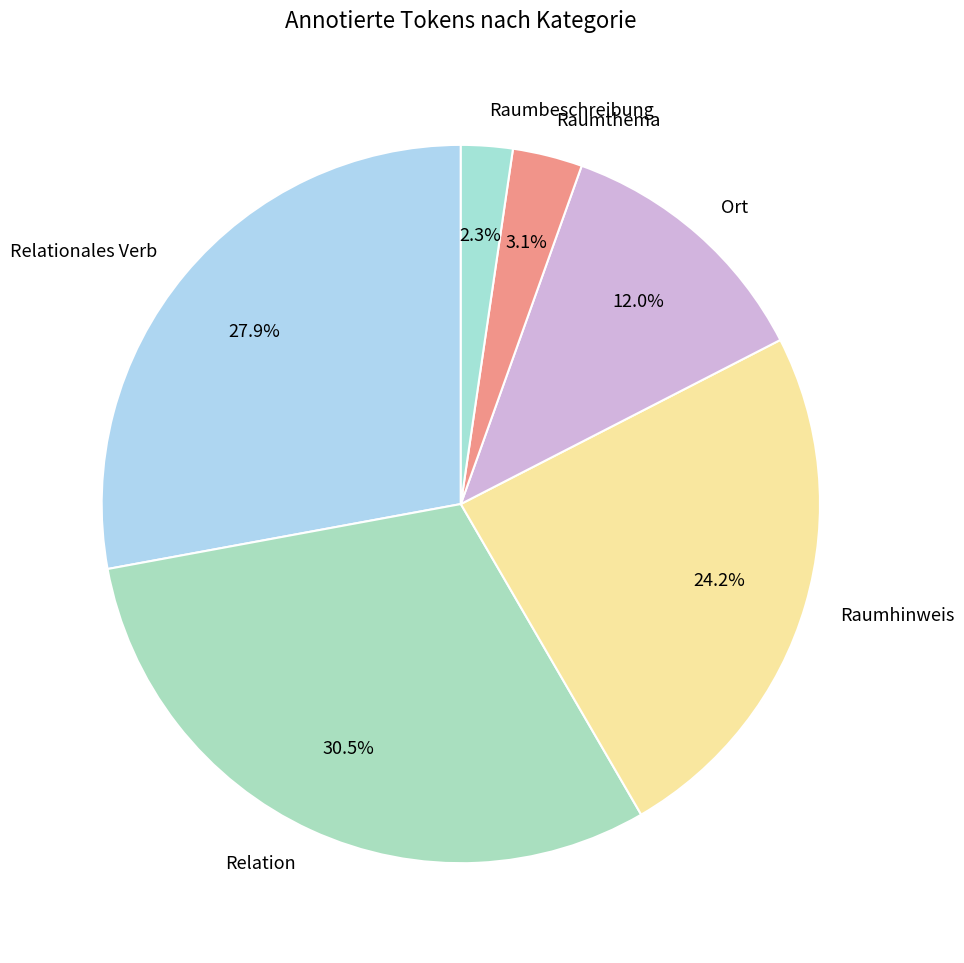

What percentage is the Raumthema slice, to the nearest percent?

3%